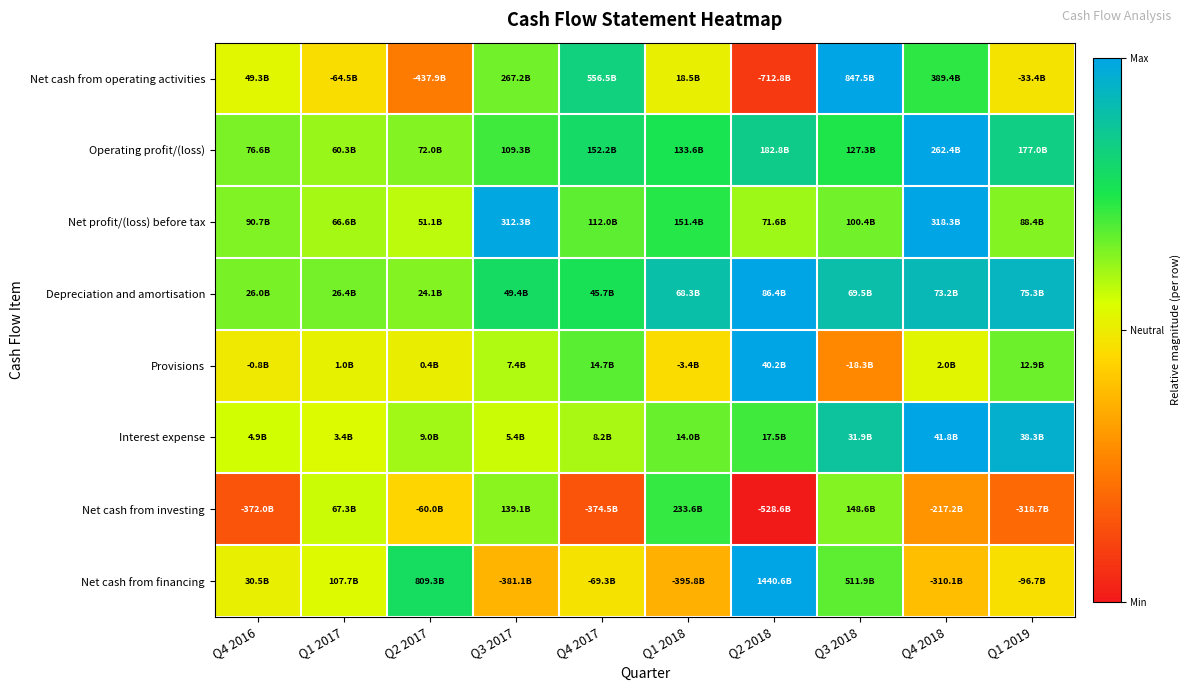

How many categories are shown in the chart?

10